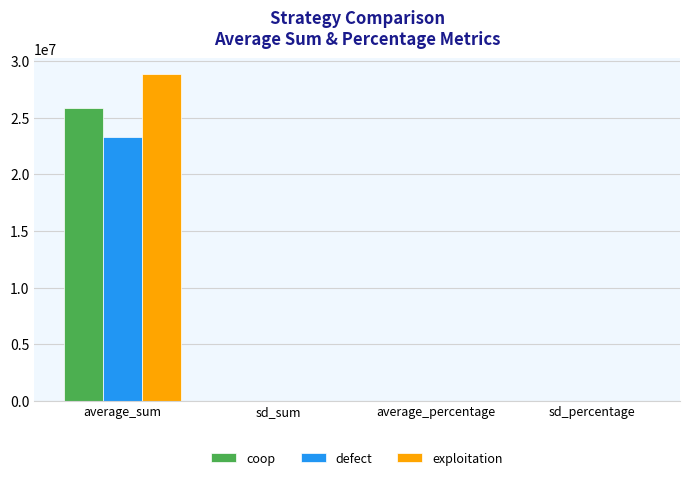

What is the sum of all defect values?

23314556.4